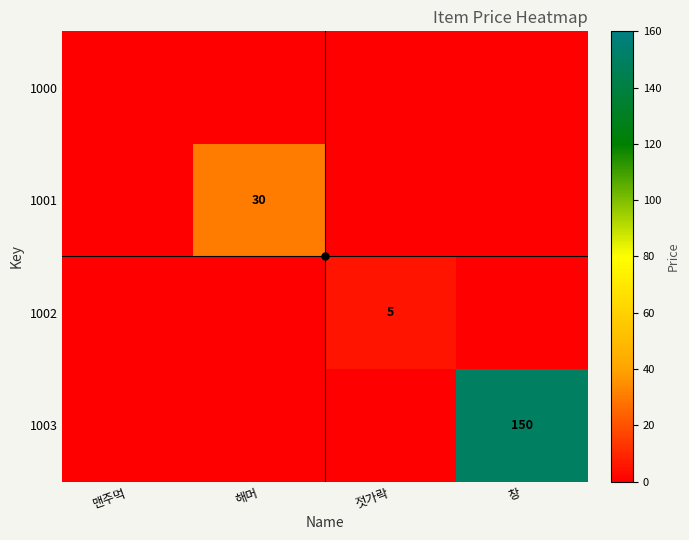

At which label is 1002 closest to 2?

맨주먹